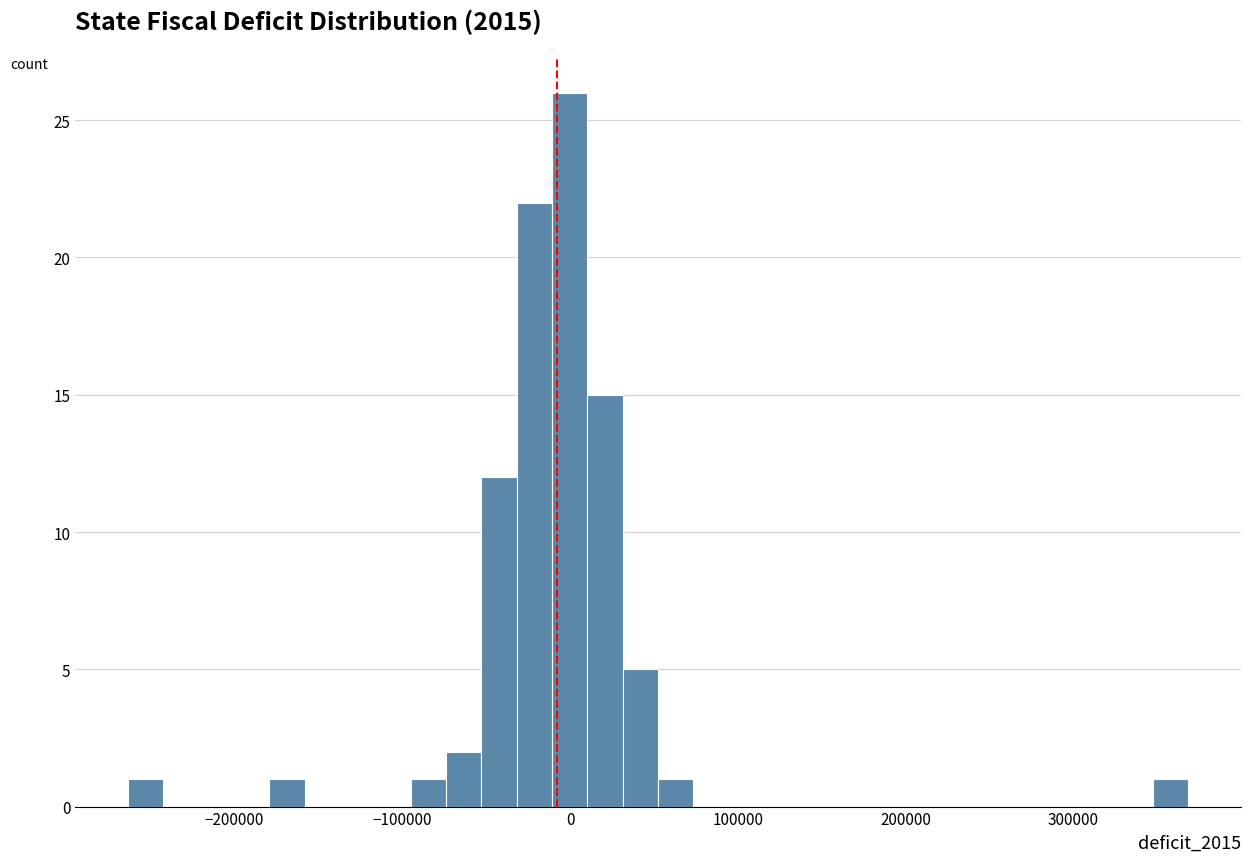

Read against the x-axis, roughly where is the centre of the tallest bar?

0